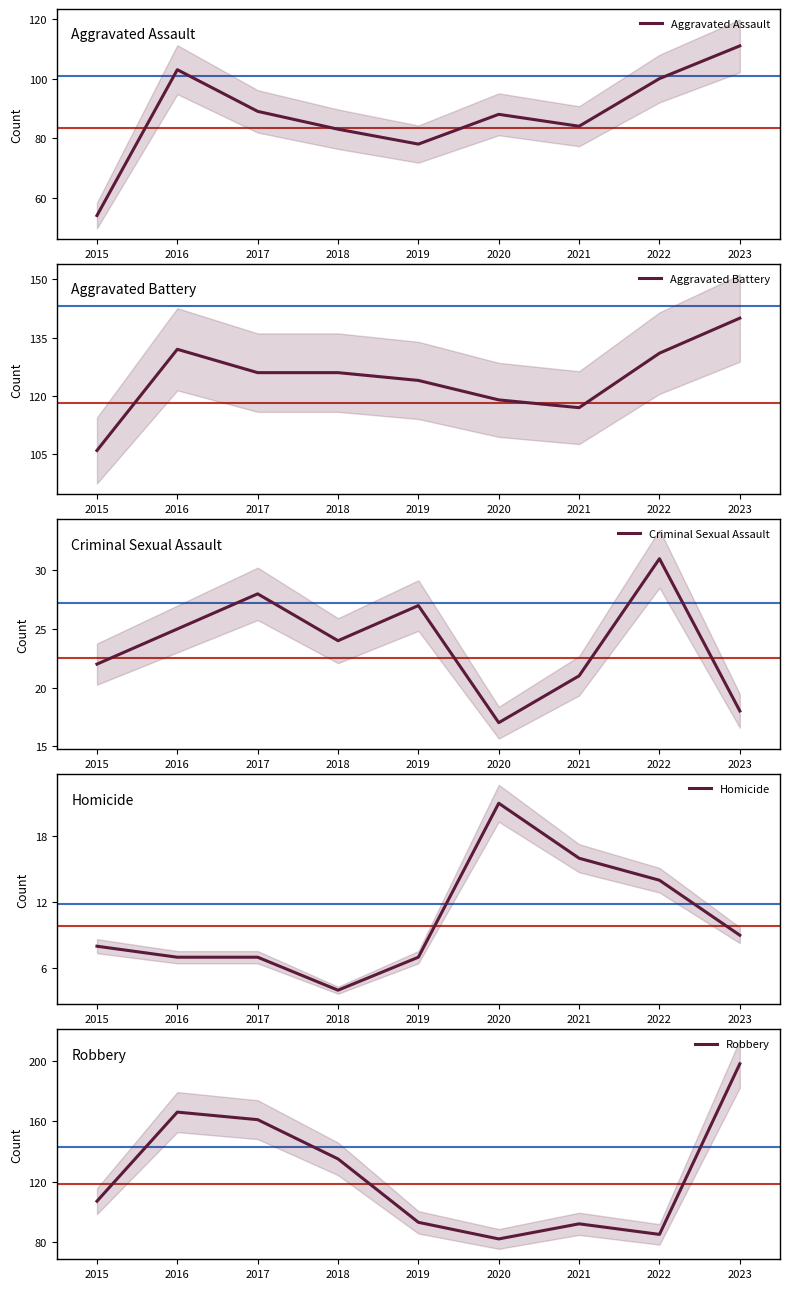

What is the maximum value shown in the chart?

198